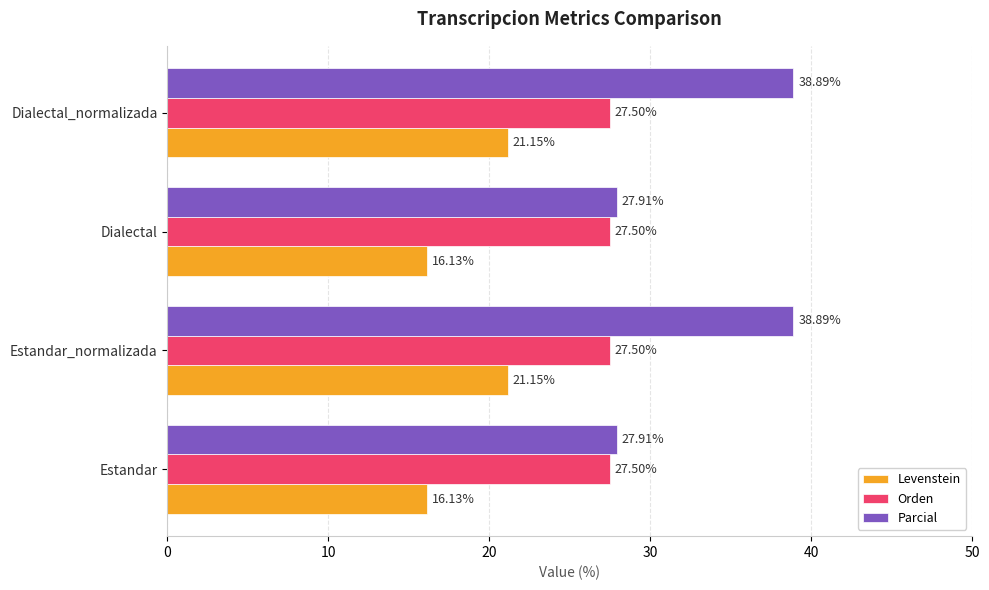

Is the value of Parcial at Estandar greater than the value of Orden at Dialectal_normalizada?

Yes